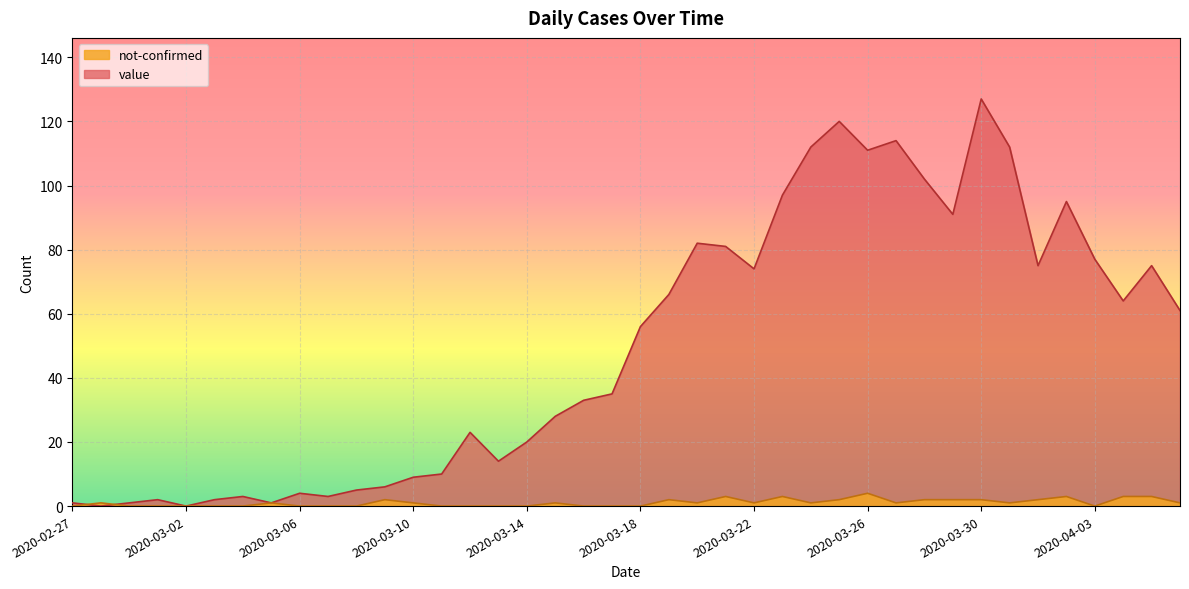

In value, how many points are higher than both neighbors (excluding endpoints)?

10